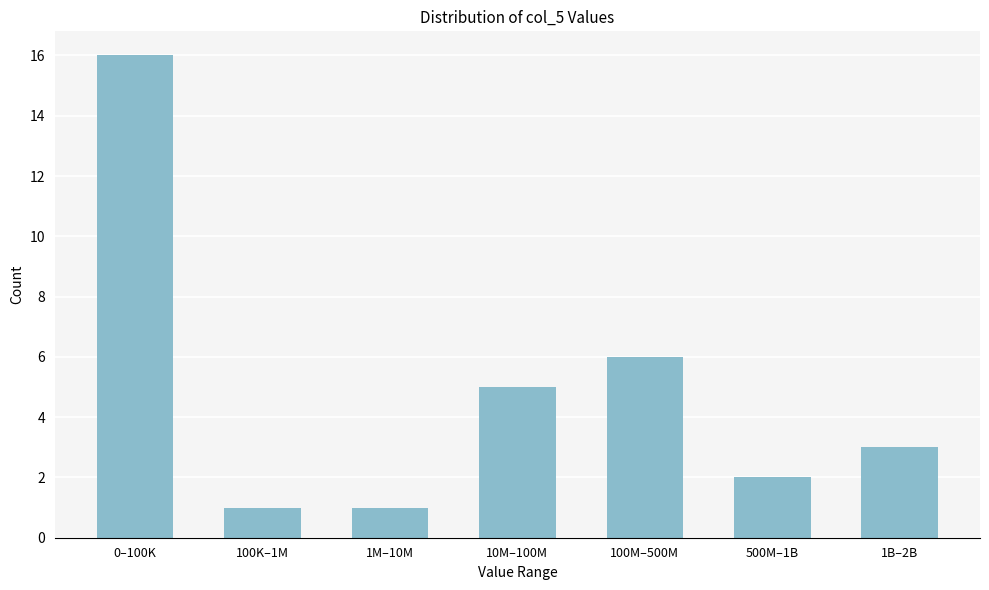

Reading right to left, list all the values displayed in this chart.

1B–2B=3	500M–1B=2	100M–500M=6	10M–100M=5	1M–10M=1	100K–1M=1	0–100K=16